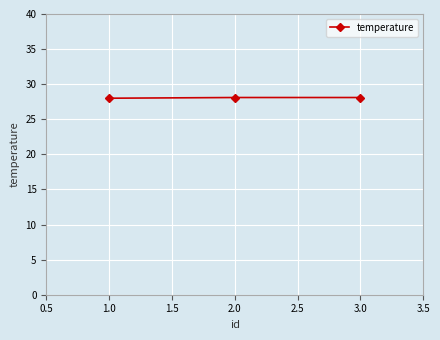

What is the value of the 1st point from the left?

28.0